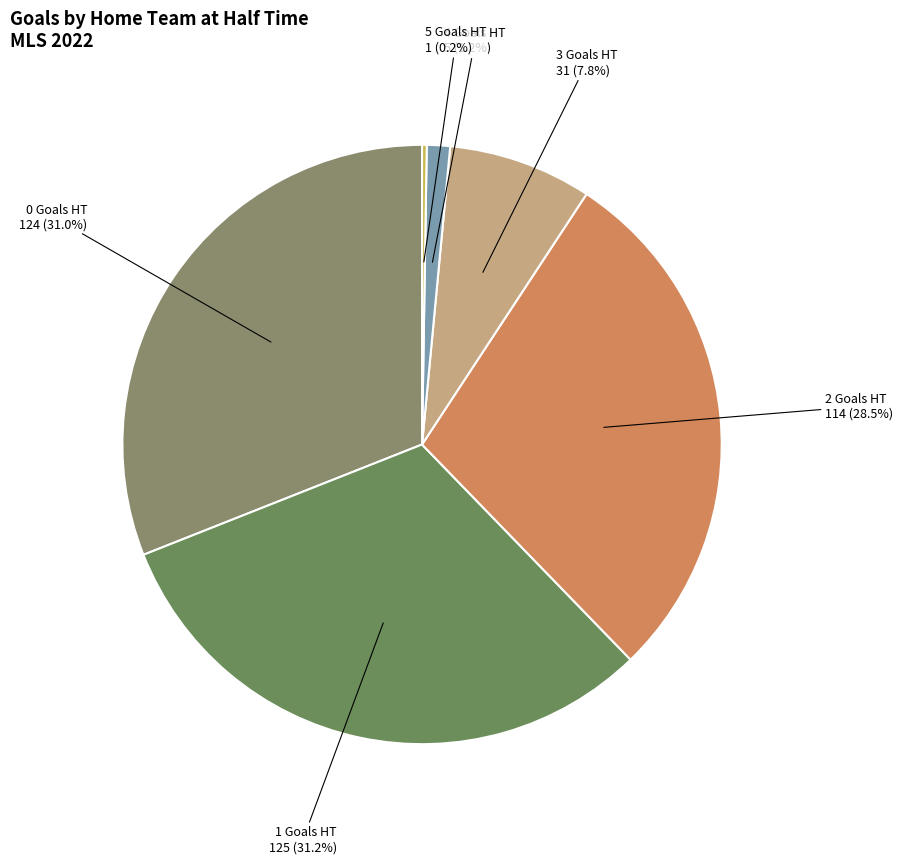

What is the total percentage of 0 Goals HT and 3 Goals HT?

38.7%